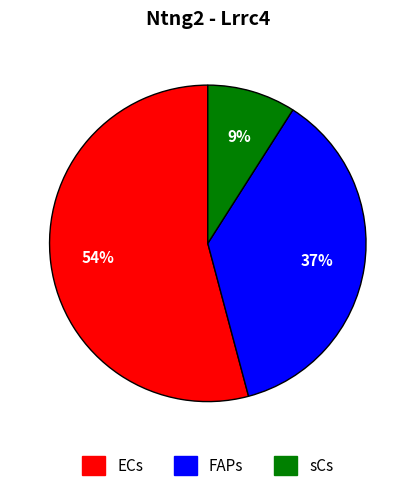

Rank the categories by value from highest to lowest.

ECs, FAPs, sCs